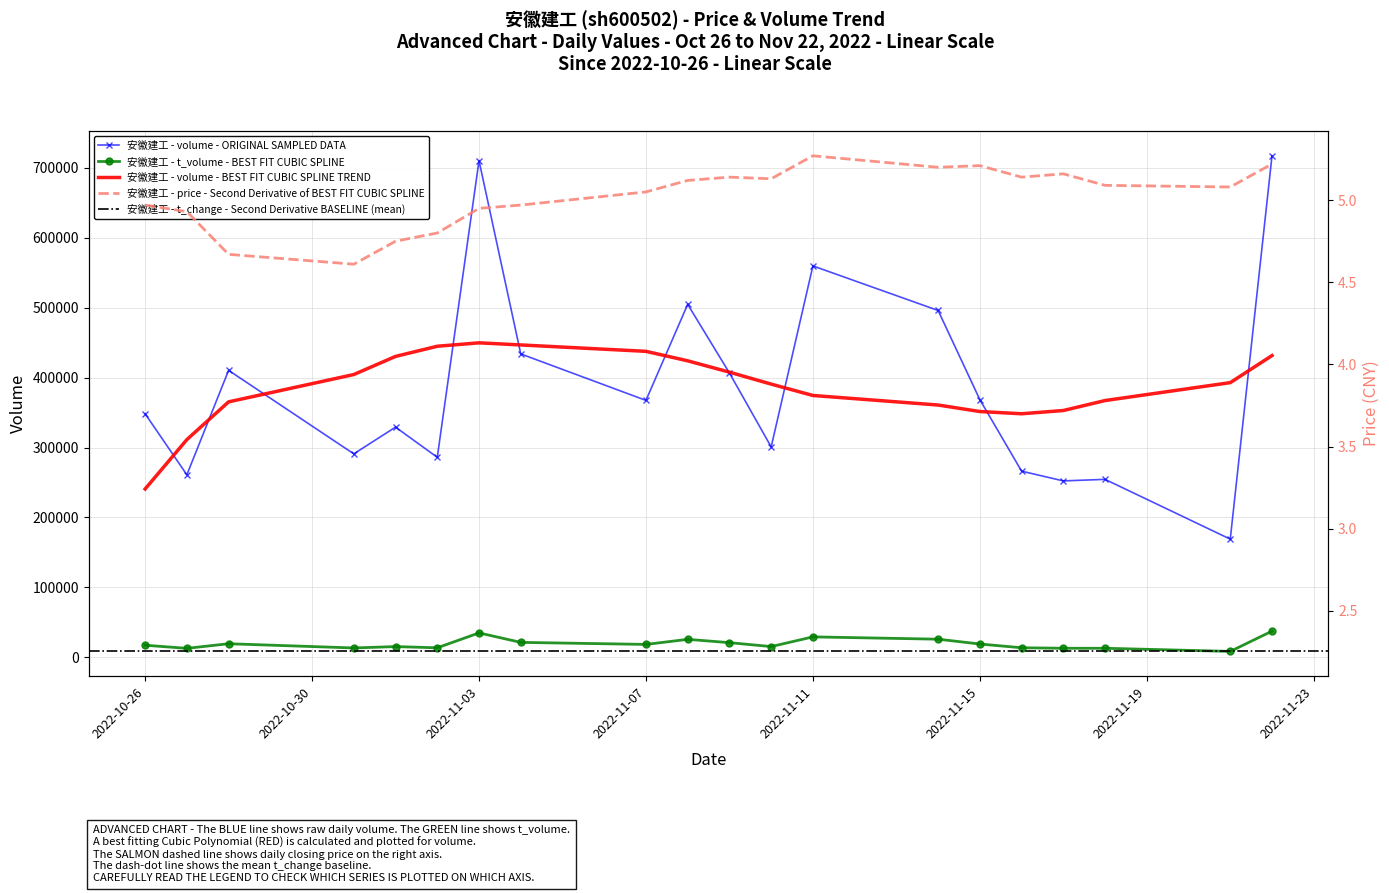

Is it true that price equals 2.5 at 2022-11-17?

False